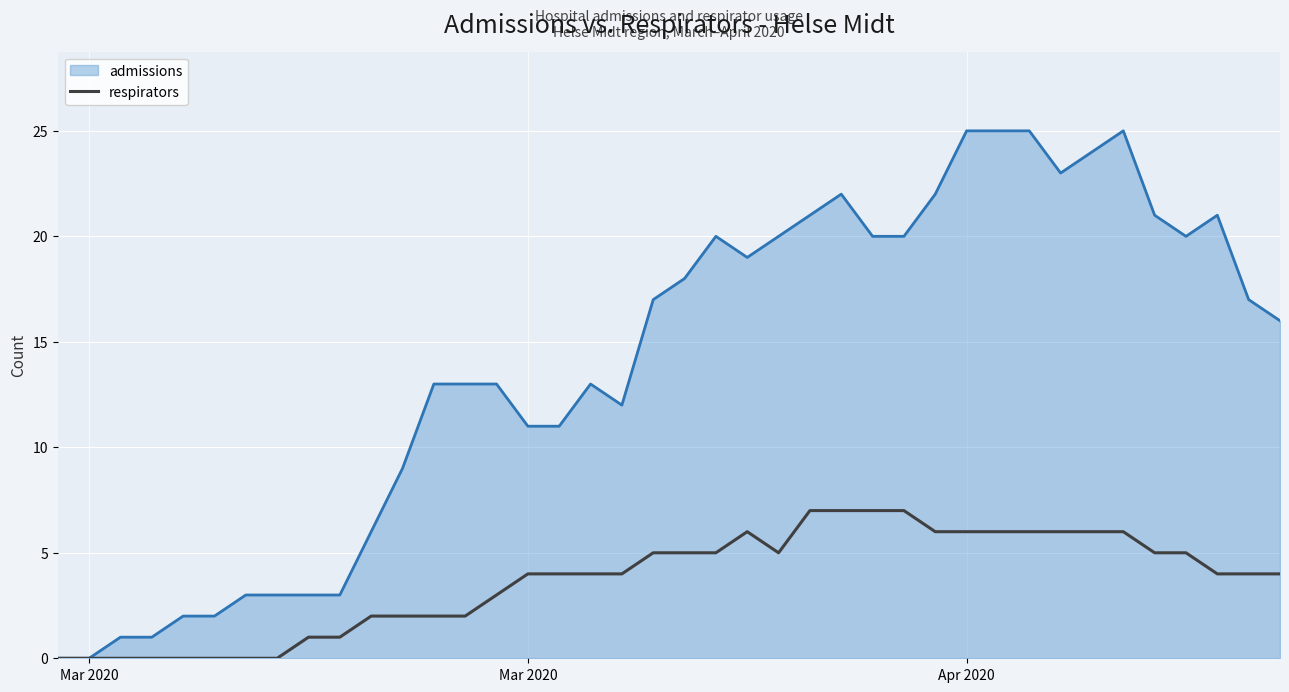

Rank the series by their maximum value, from lowest to highest.

respirators, admissions